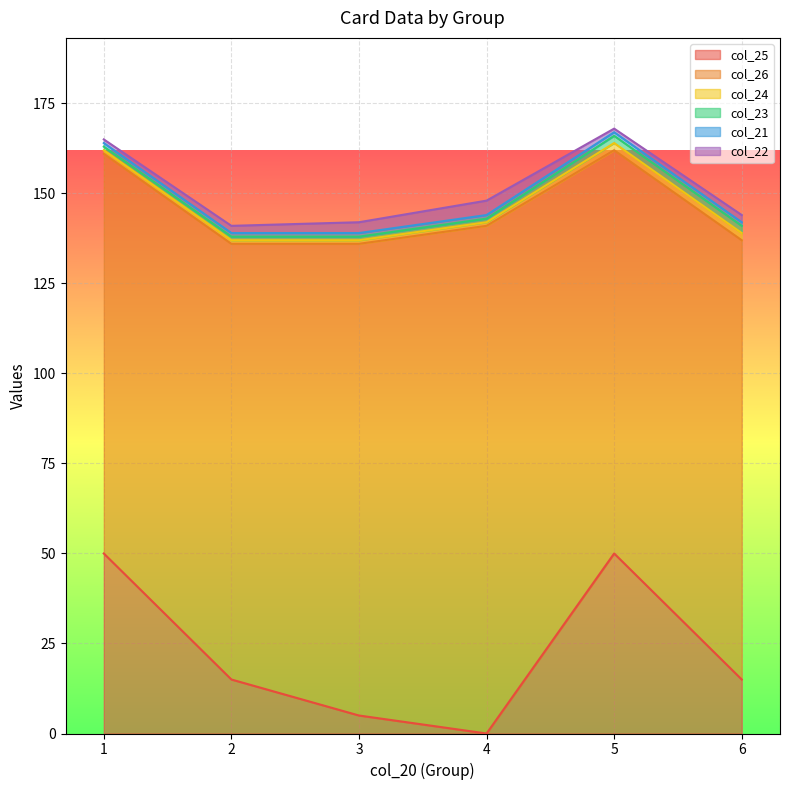

True or false: col_26 and col_23 cross at least once.

False